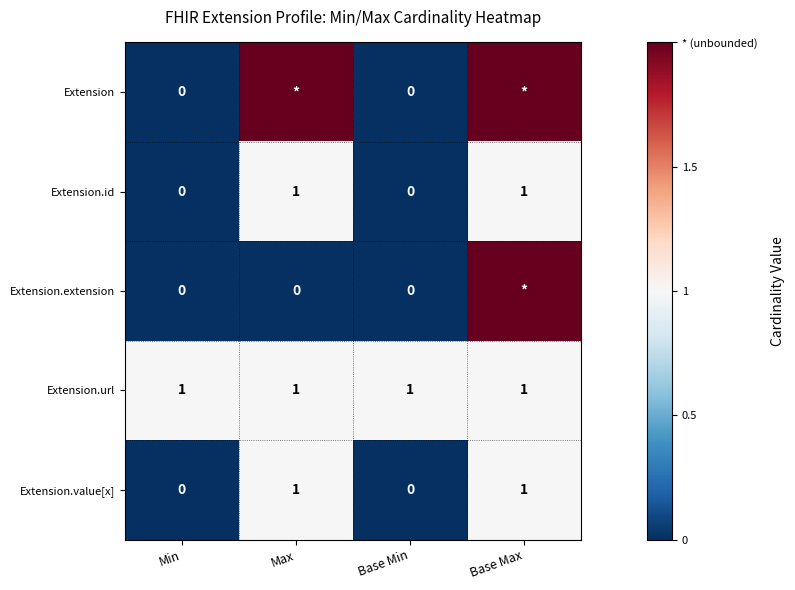

The Extension.value[x] series shows 1 at Min. True or false?

False